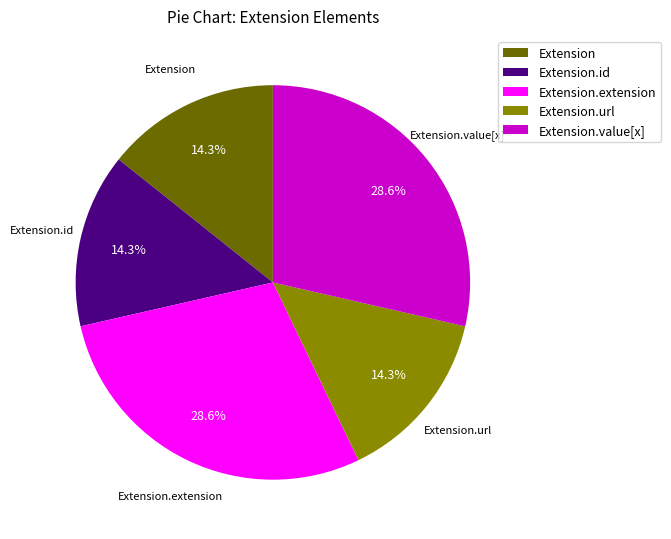

To the nearest percent, what is the combined percentage of Extension.id and Extension.value[x]?

43%